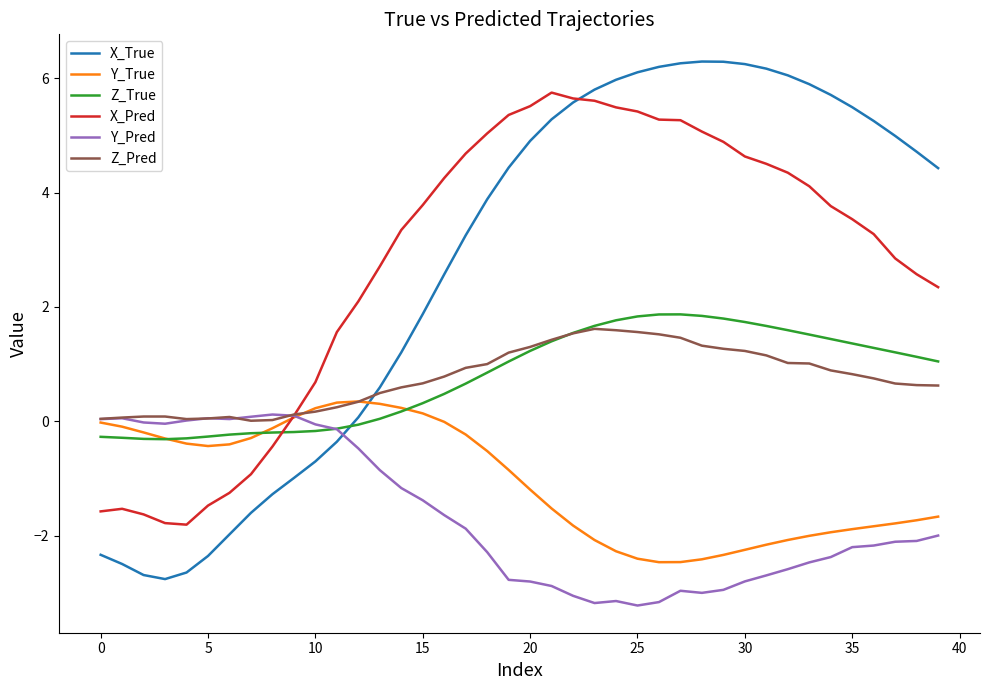

Which series has the largest range (max minus min)?

X_True